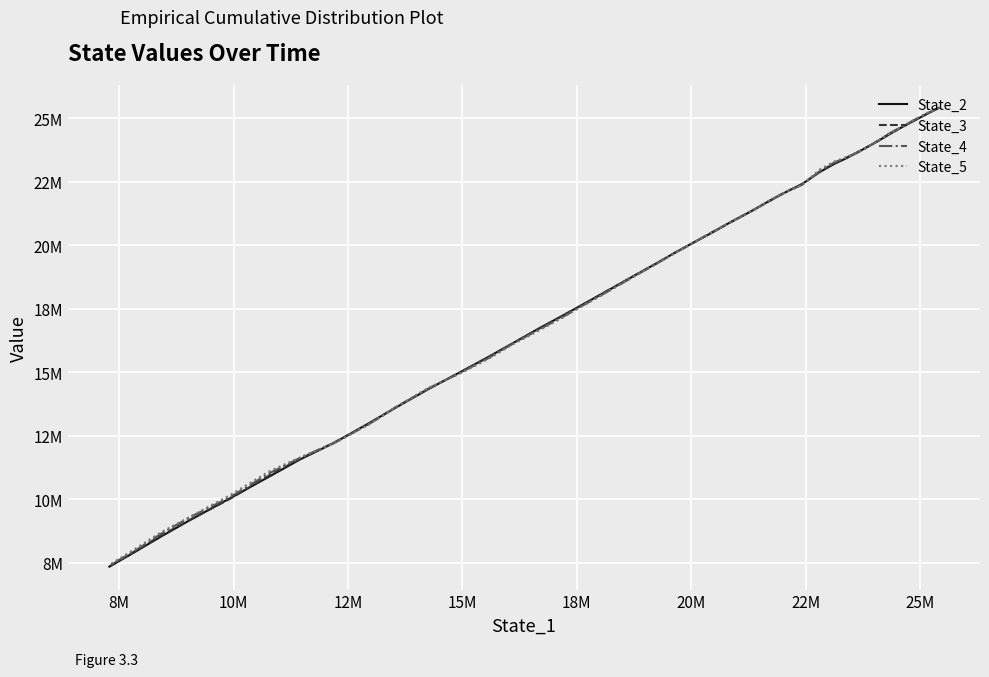

Which series has the widest spread of values?

State_2